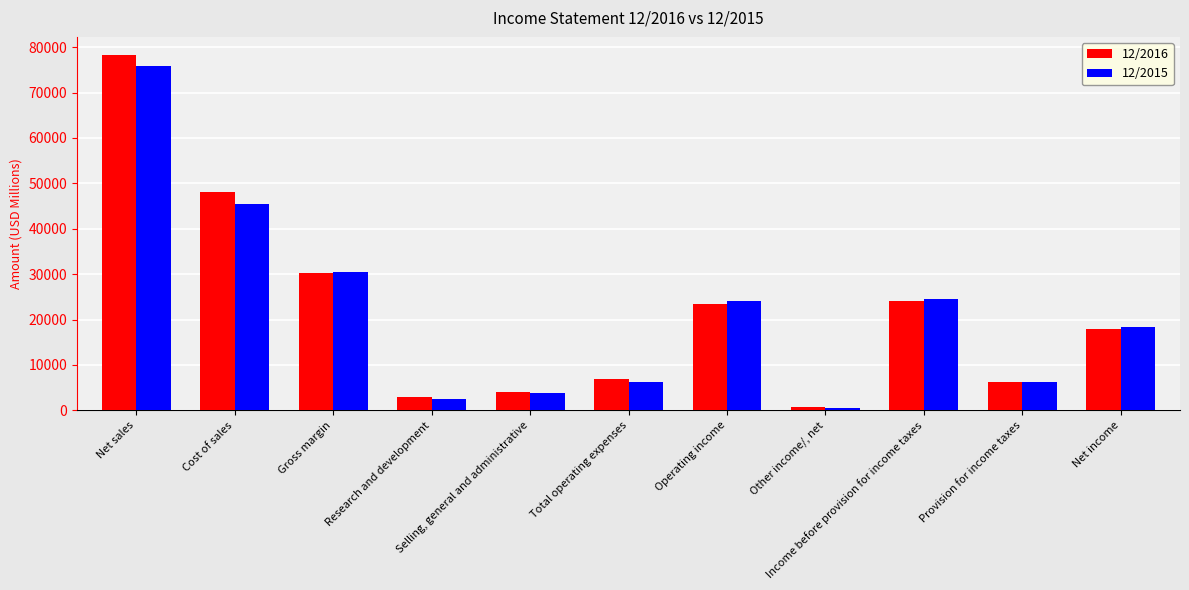

How many data points in 12/2016 are less than 17891?

5